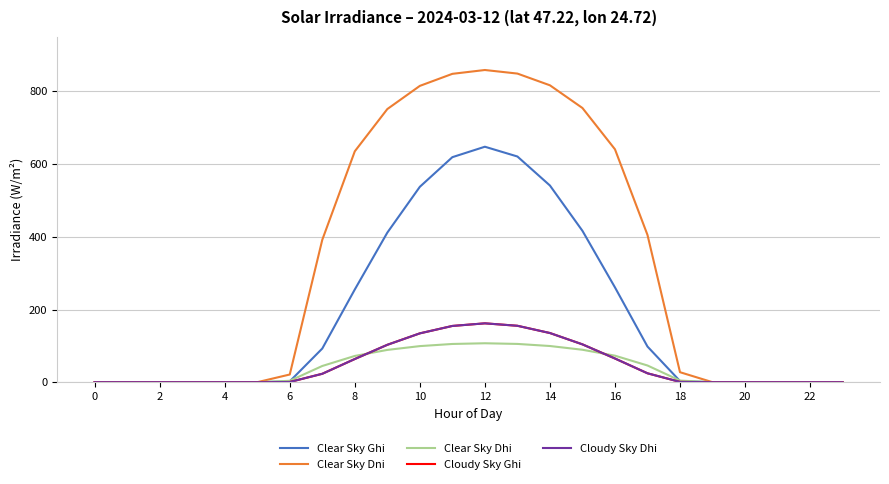

True or false: Cloudy Sky Dhi and Clear Sky Dni intersect in this chart.

False